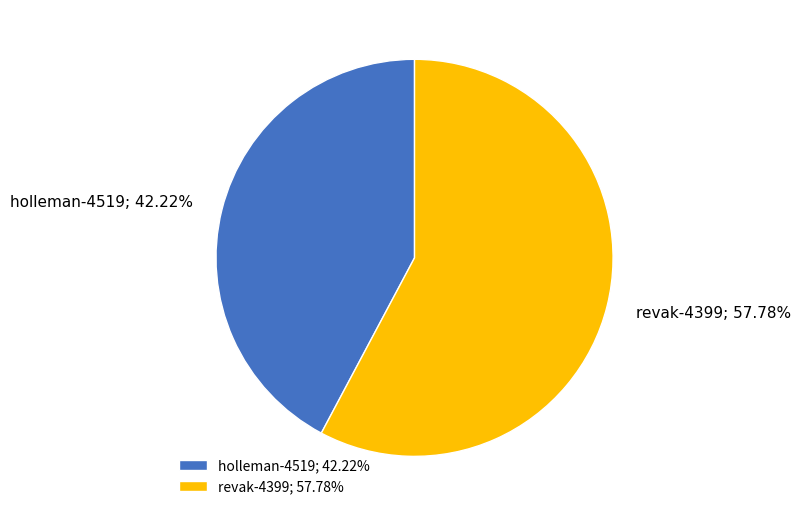

The revak-4399 slice represents 47% of the pie. True or false?

False